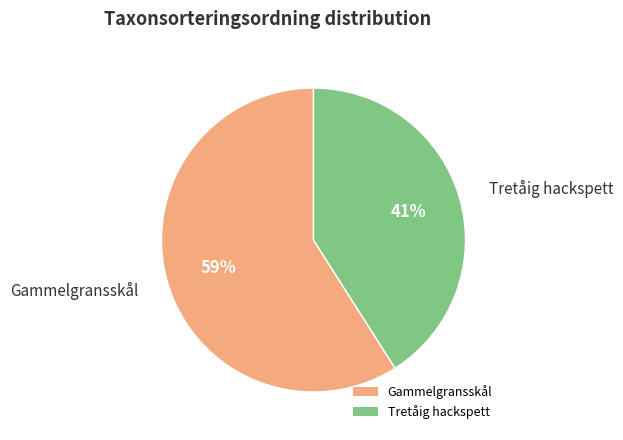

Which category accounts for the majority?

Gammelgransskål